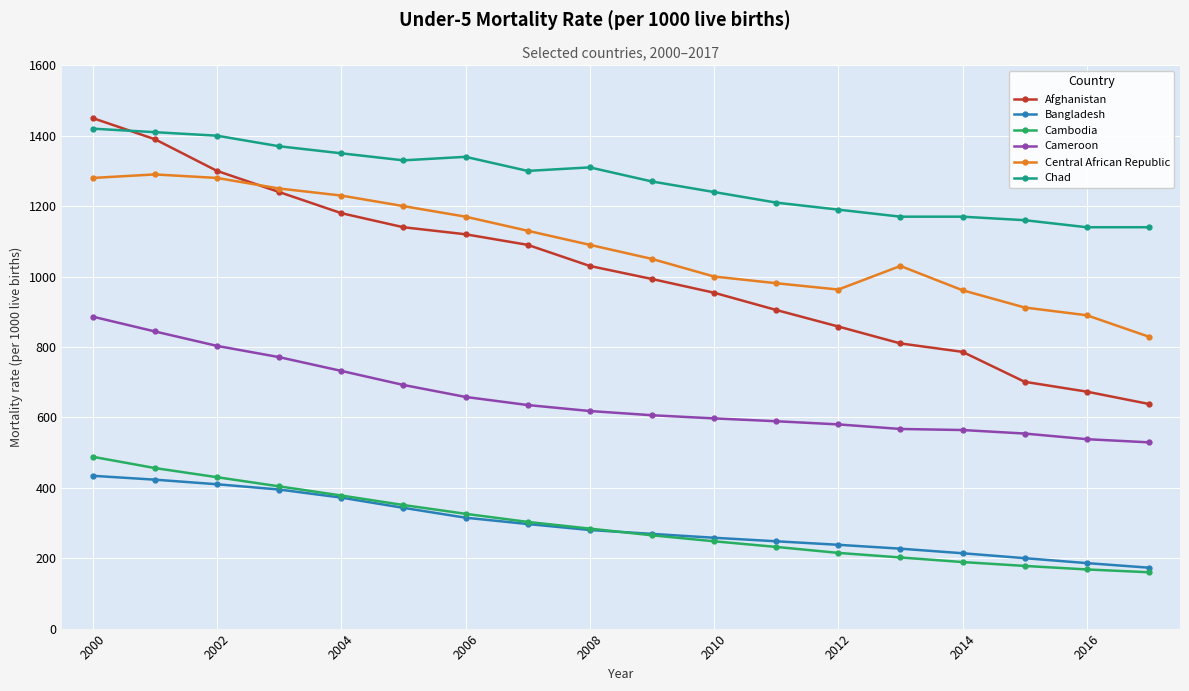

List the series in order of their peak value, lowest first.

Bangladesh, Cambodia, Cameroon, Central African Republic, Chad, Afghanistan